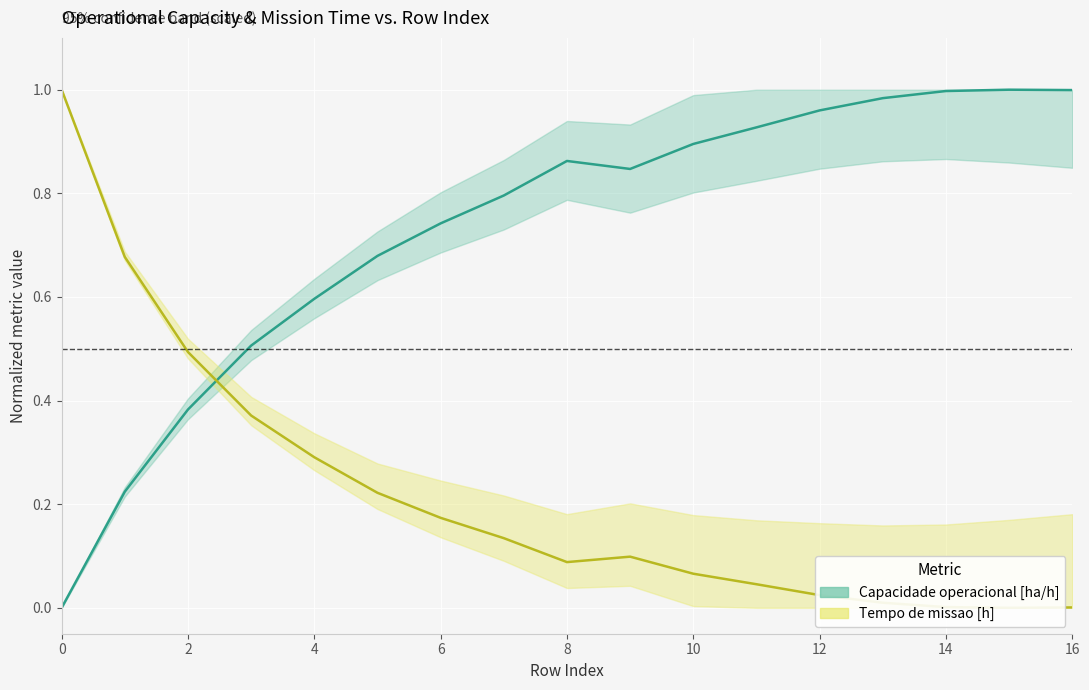

List the labels in order of Tempo de missao [h] value, largest first.

0, 1, 2, 3, 4, 5, 6, 7, 9, 8, 10, 11, 12, 13, 14, 16, 15